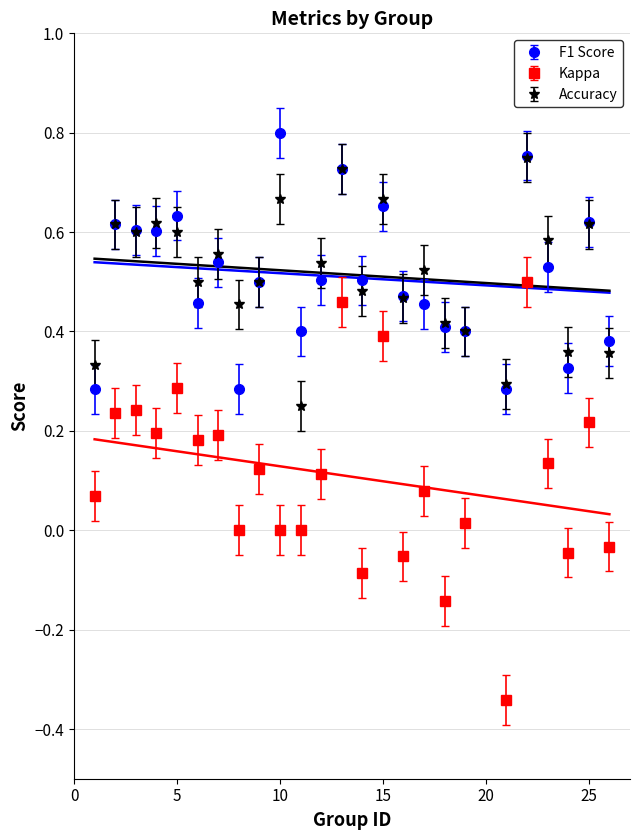

True or false: Accuracy and Kappa intersect in this chart.

False